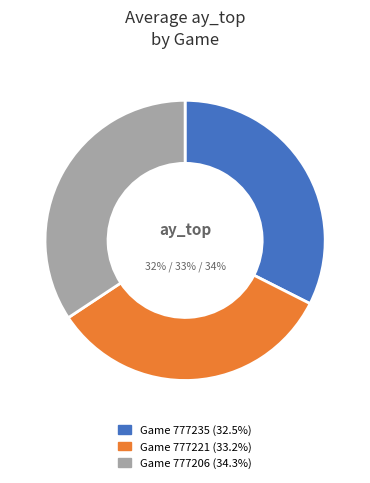

To the nearest percent, what is the combined percentage of 777221 and 777206?

68%